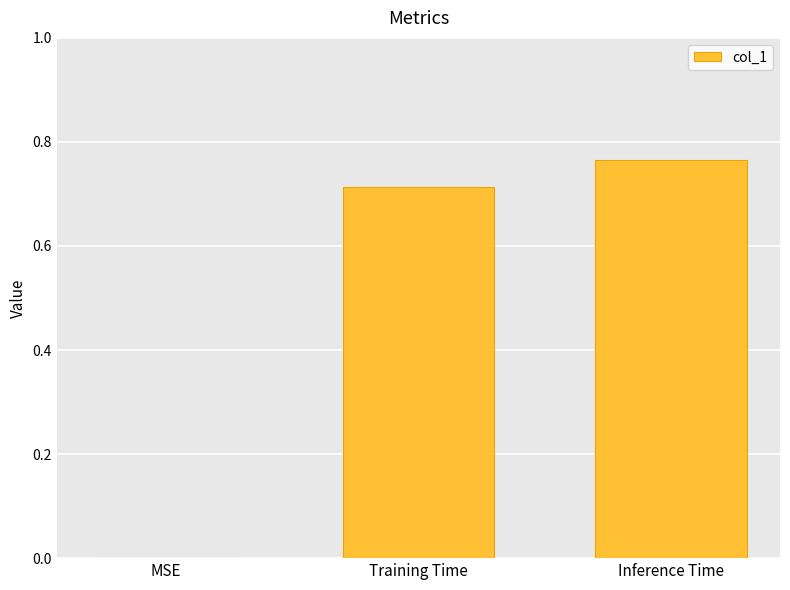

True or false: the data shows 0.0 at MSE.

True